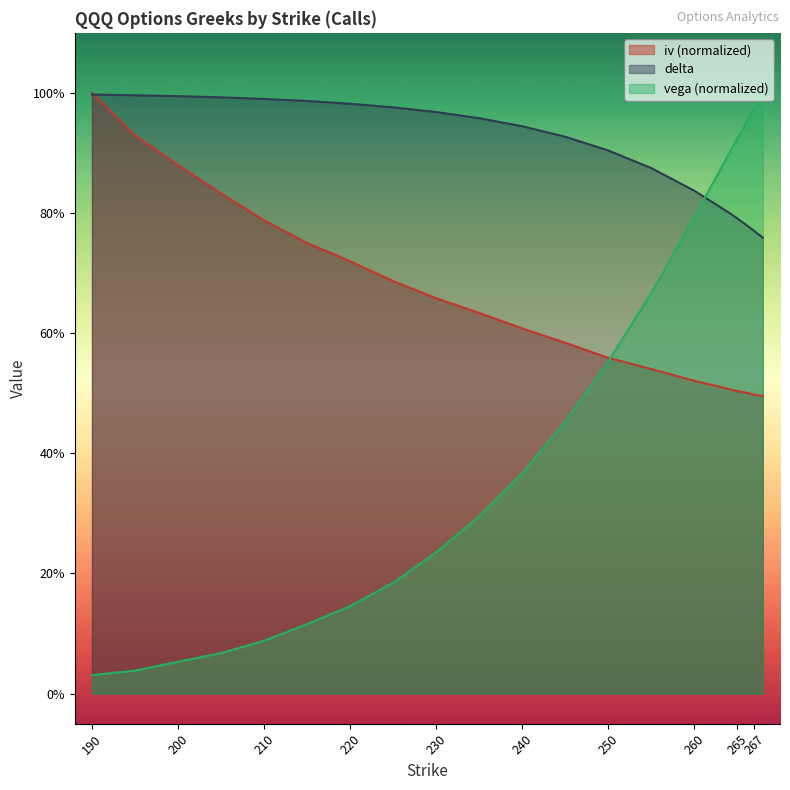

Which series has the largest total across all categories?

delta